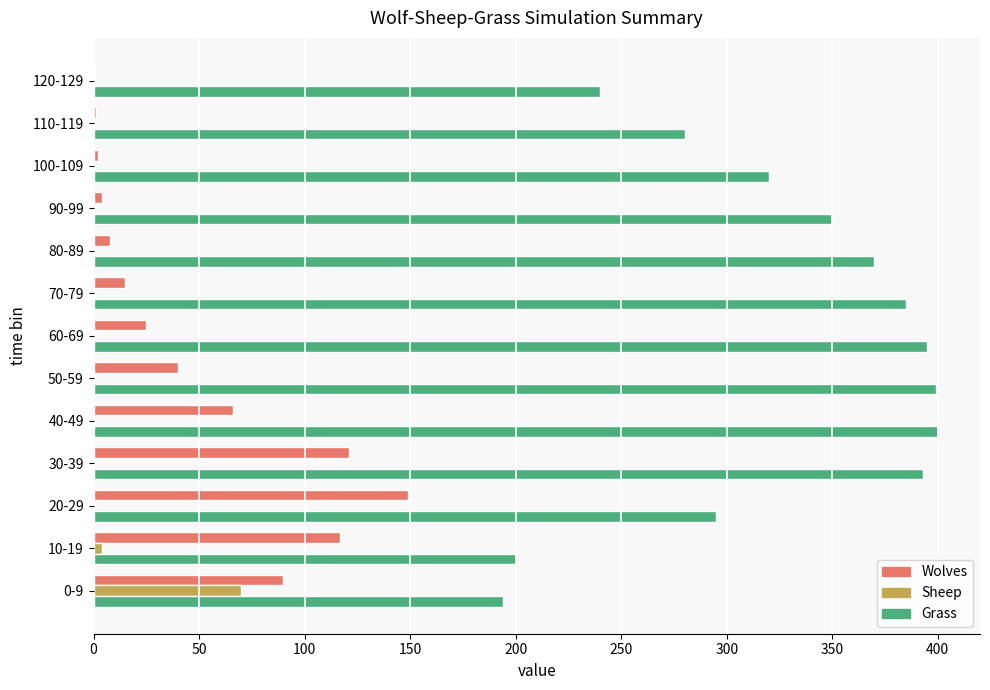

What is the average value of the Wolves series?

49